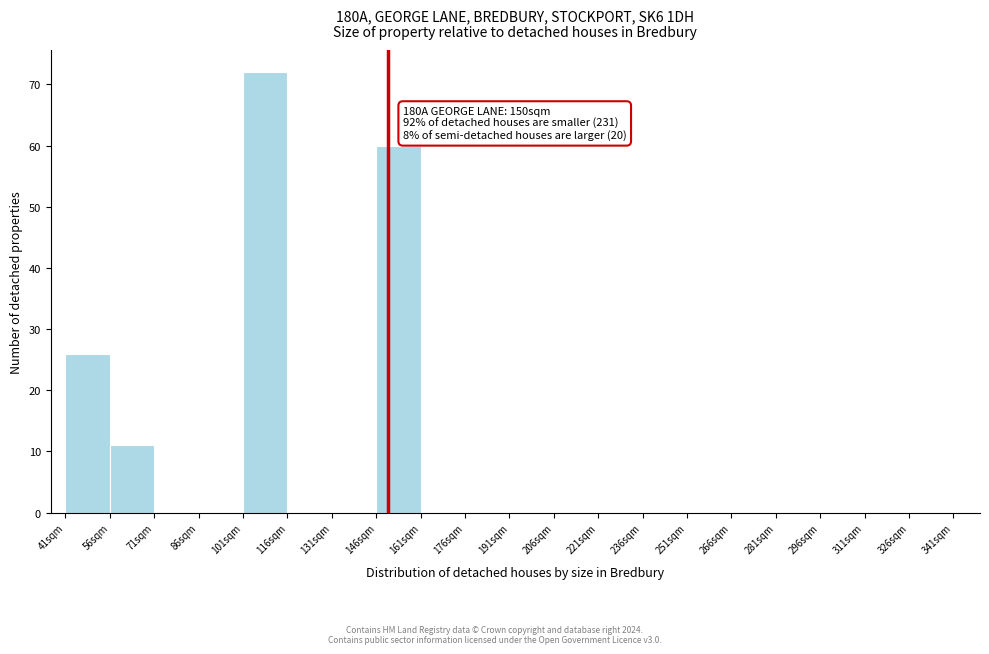

Over which range of the x-axis is the bar tallest?

101 to 116